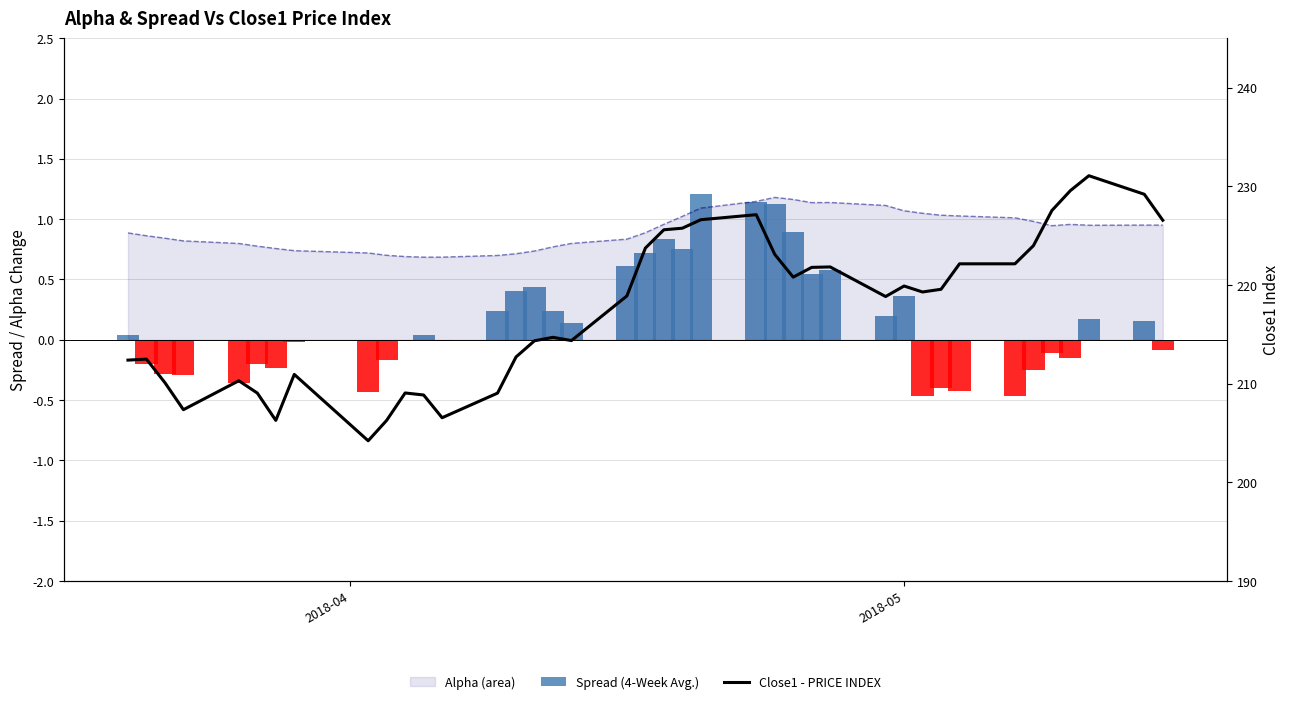

What is the value of the Close1 - PRICE INDEX bar at the 35th from the left?

224.0